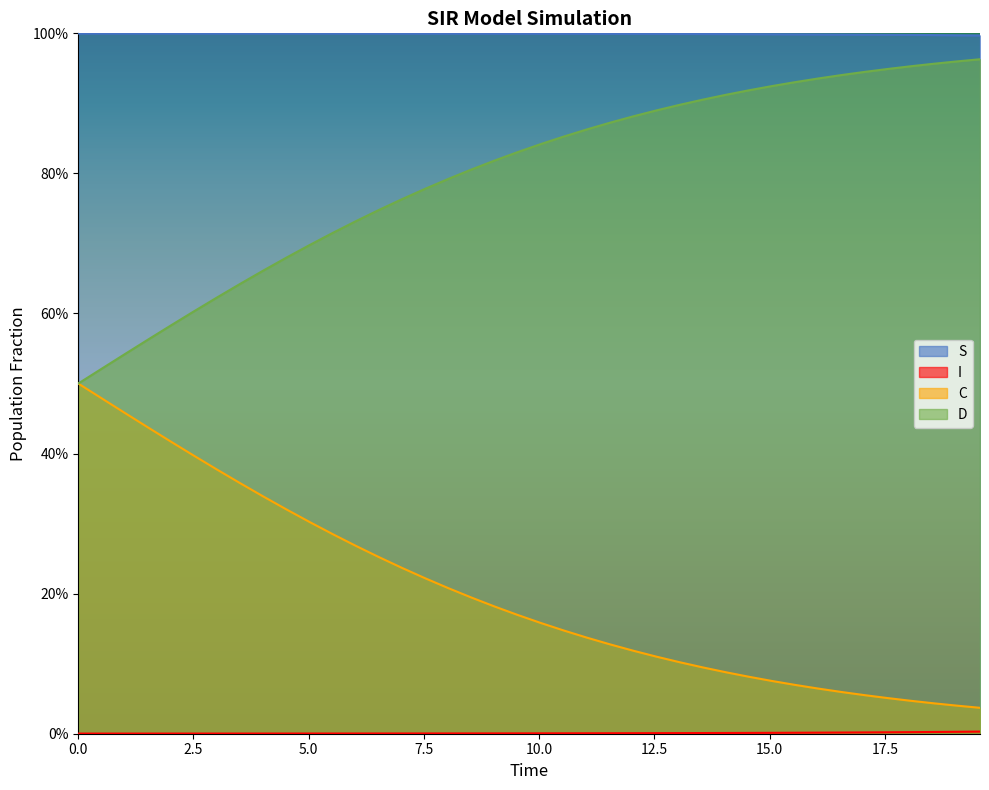

Does the chart display data point markers on the line(s)?

No